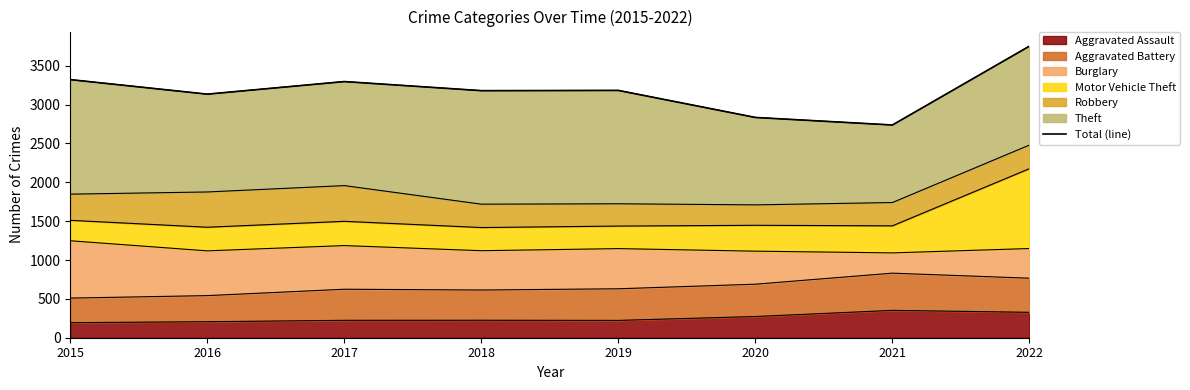

List the labels in order of value, largest first.

2022, 2015, 2017, 2019, 2018, 2016, 2020, 2021